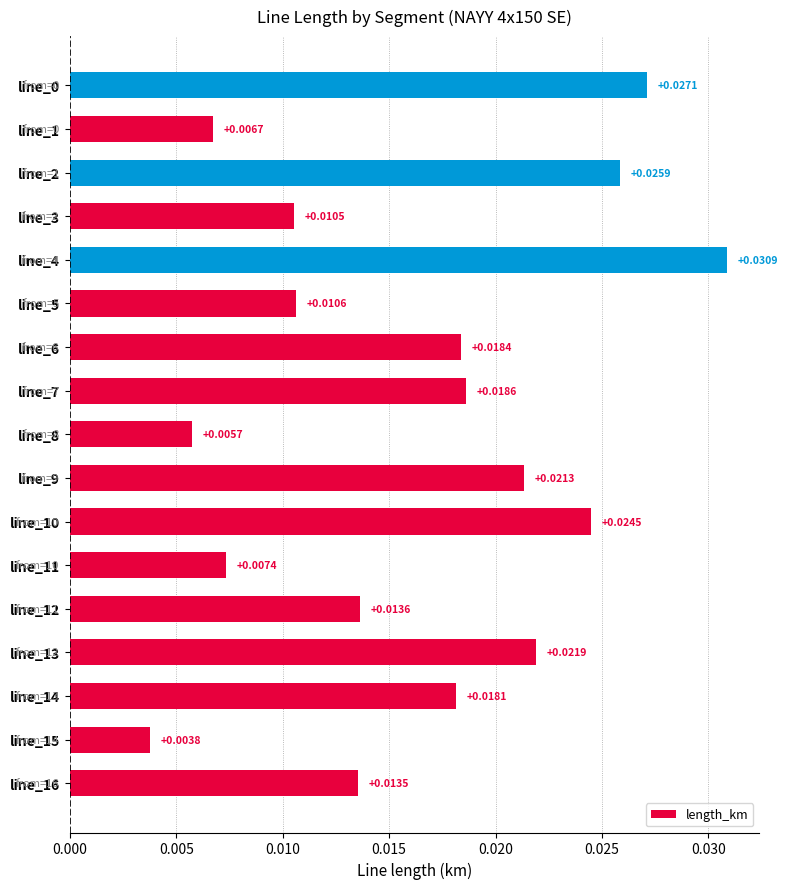

What is the sum of all values?

0.3